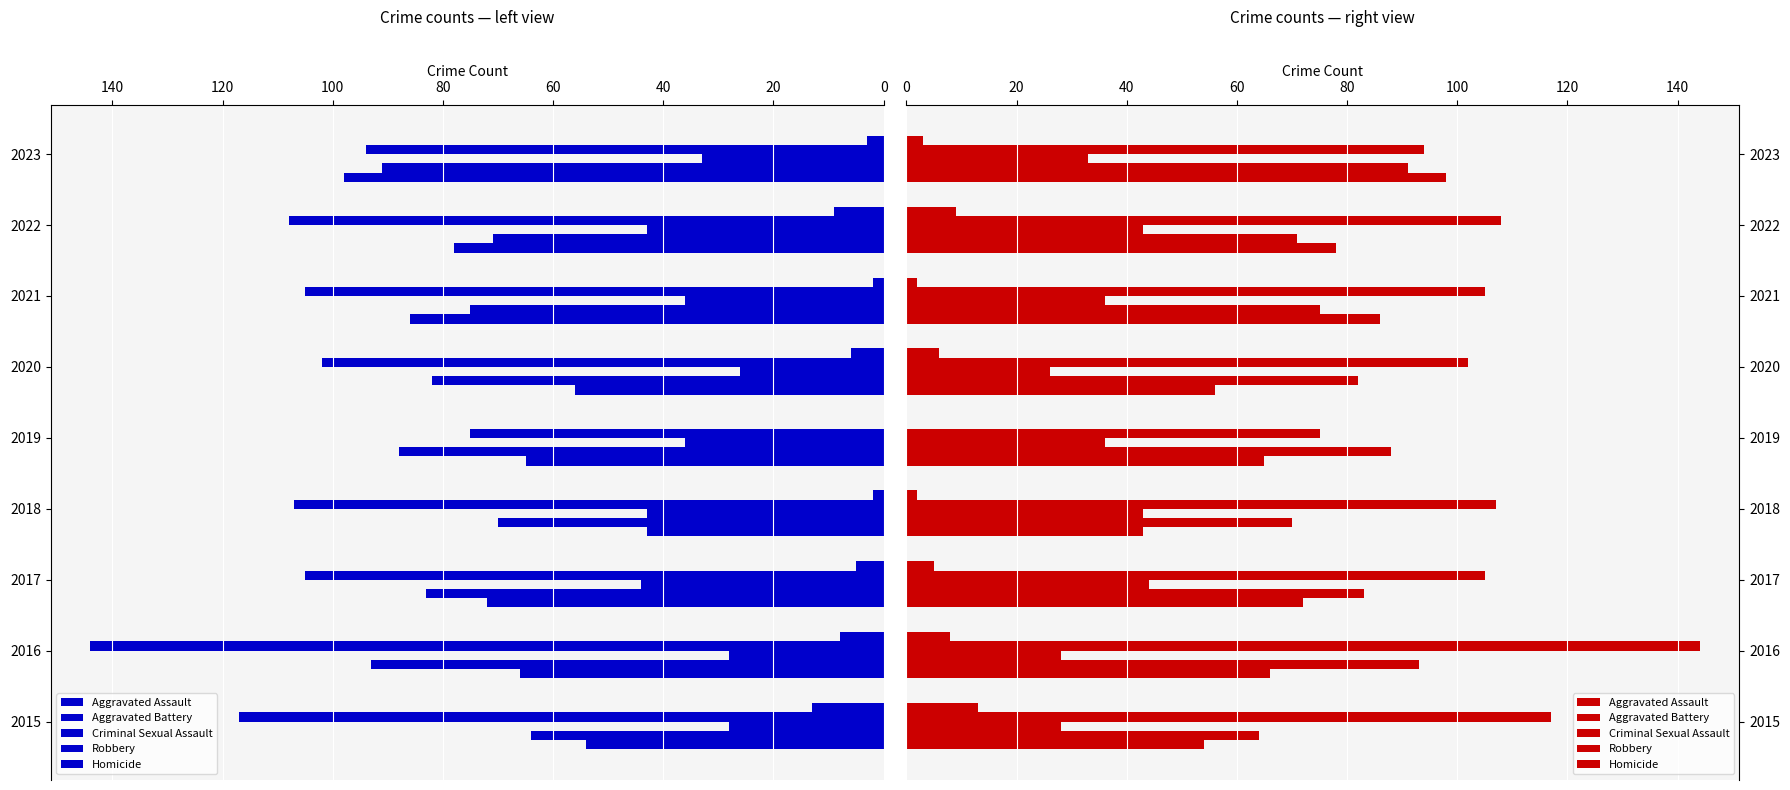

The Robbery series shows 49 at 2023. True or false?

False